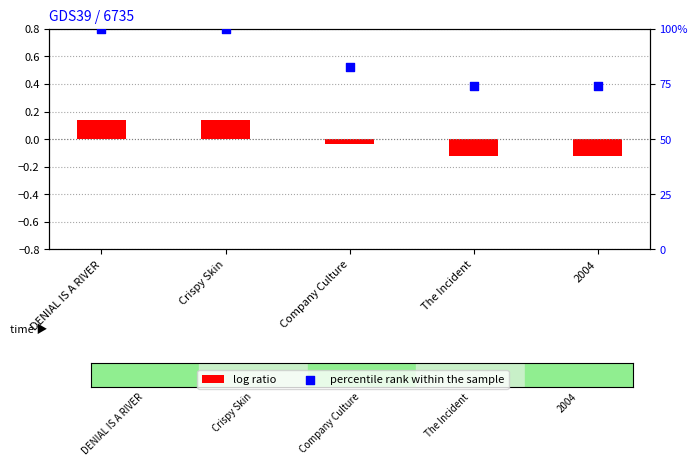

Which series reaches the minimum Y coordinate?

log ratio